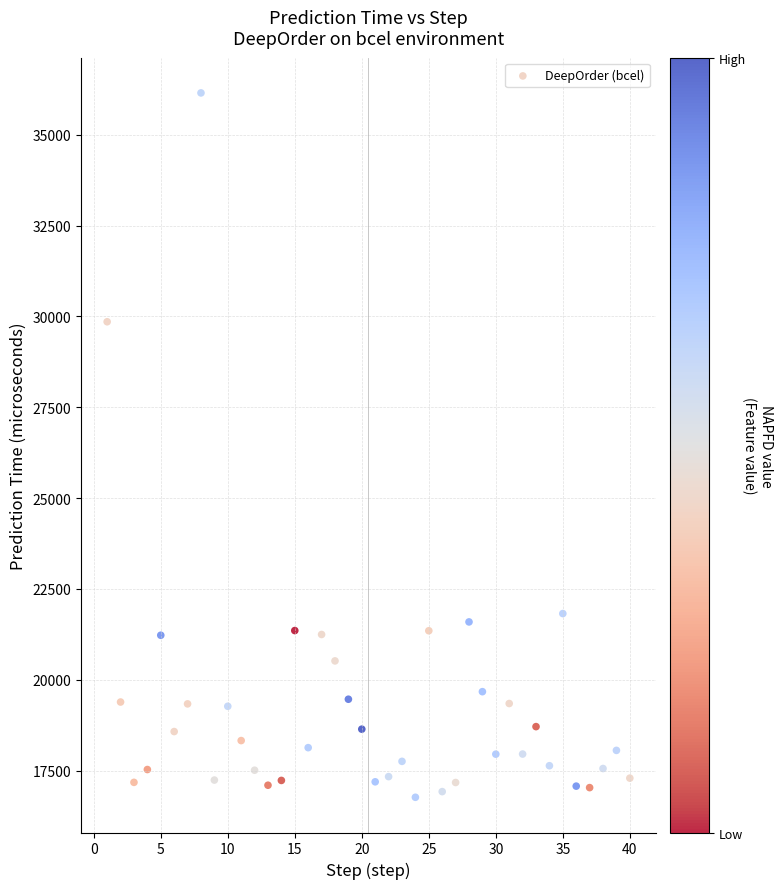

What Y value in the scatter plot is closest to 26460?

29855